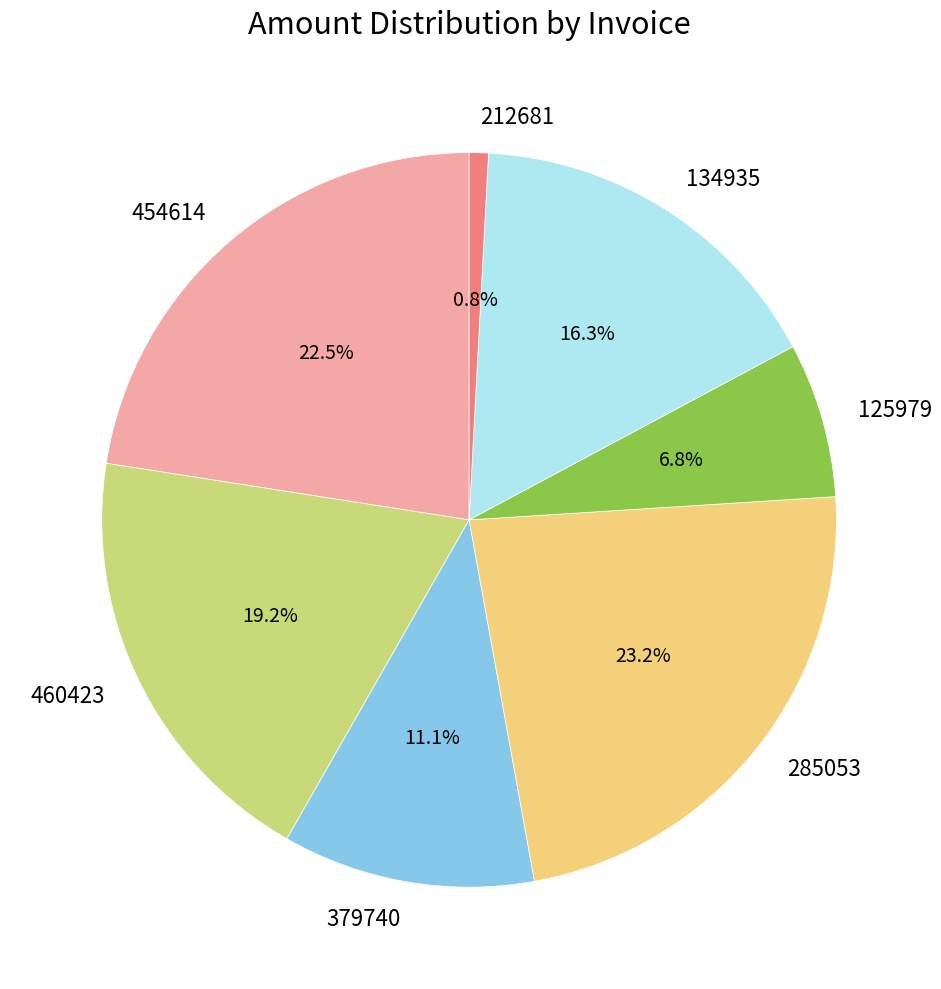

Is the sum of 212681 and 125979 greater than half?

No